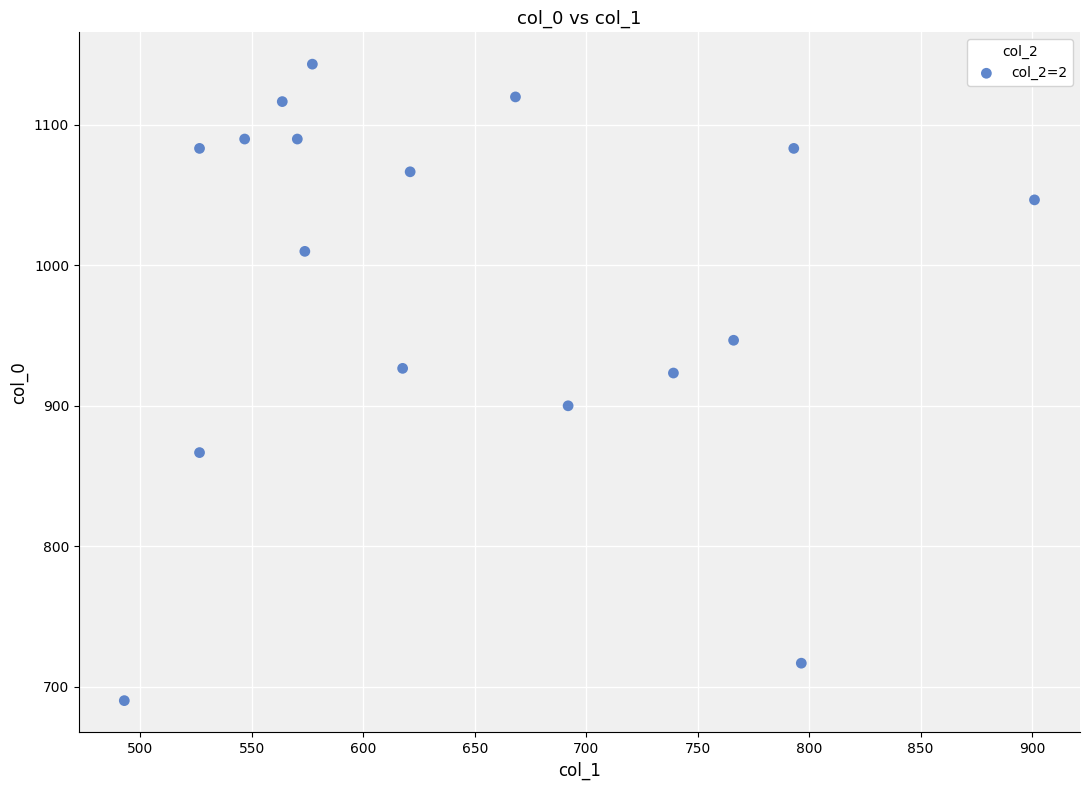

What is the range of Y values (max minus min)?

453.3